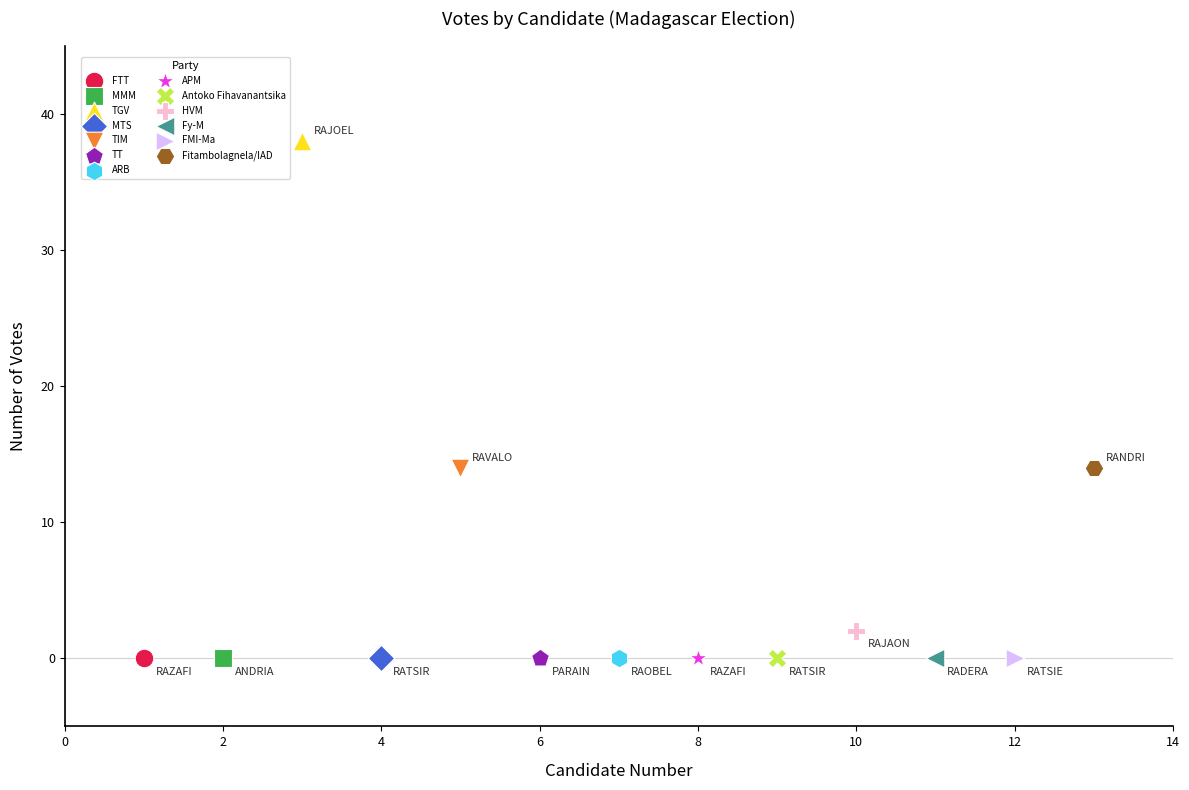

What are all the series names shown in the legend?

FTT, MMM, TGV, MTS, TIM, TT, ARB, APM, Antoko Fihavanantsika, HVM, Fy-M, FMI-Ma, Fitambolagnela/IAD